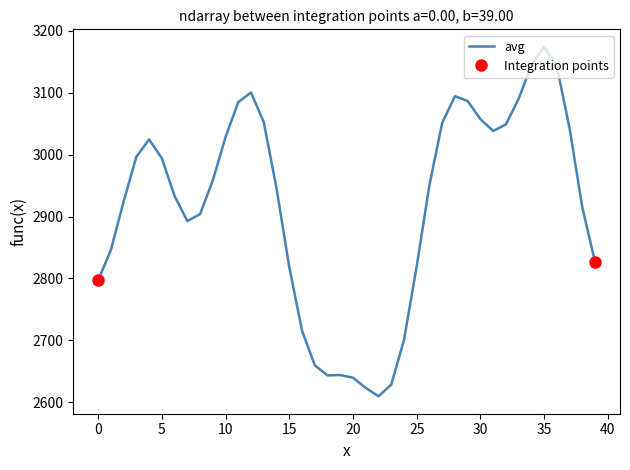

At which category does the chart reach its peak across all series?

35